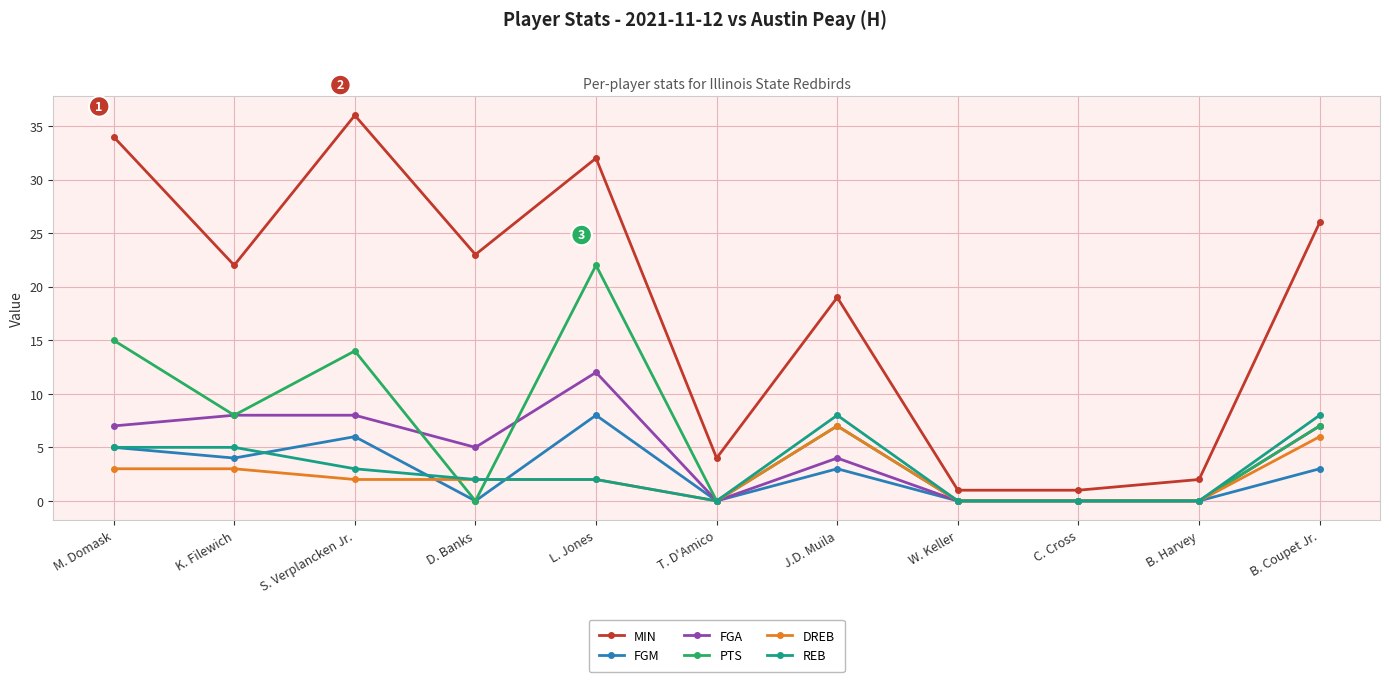

True or false: DREB and MIN cross at least once.

False